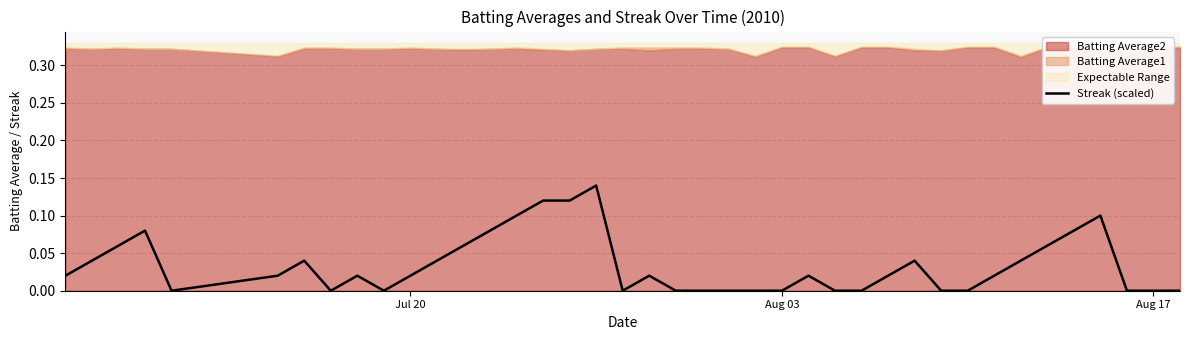

True or false: Streak (scaled) has a value of 0.0 at Aug 17.

True